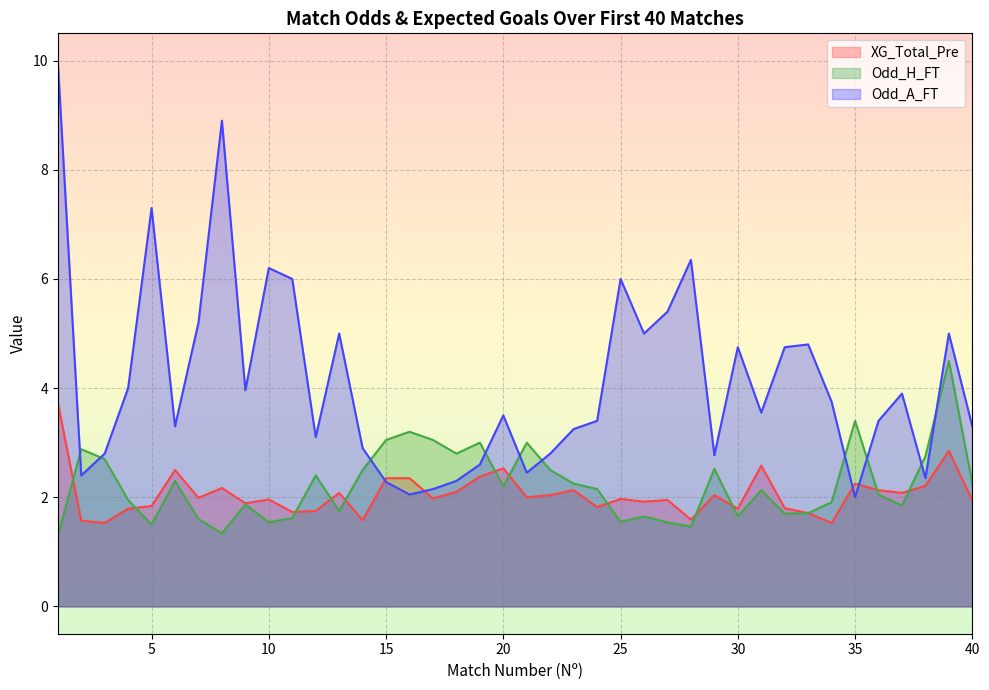

Is it true that XG_Total_Pre equals 0.9 at 23?

False